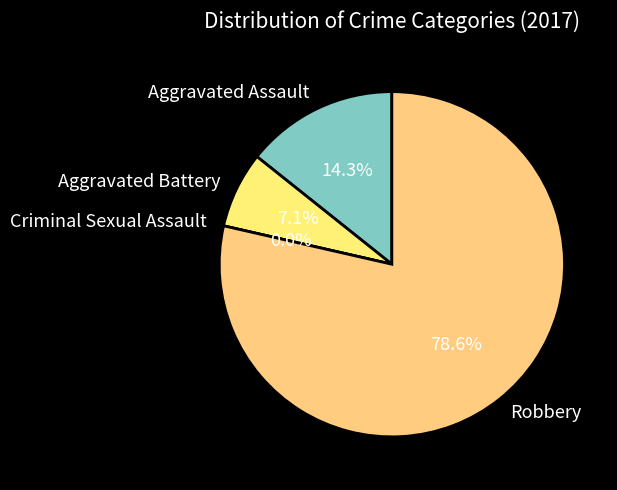

To the nearest percent, what is the difference between the Criminal Sexual Assault and Robbery slice percentages?

79%